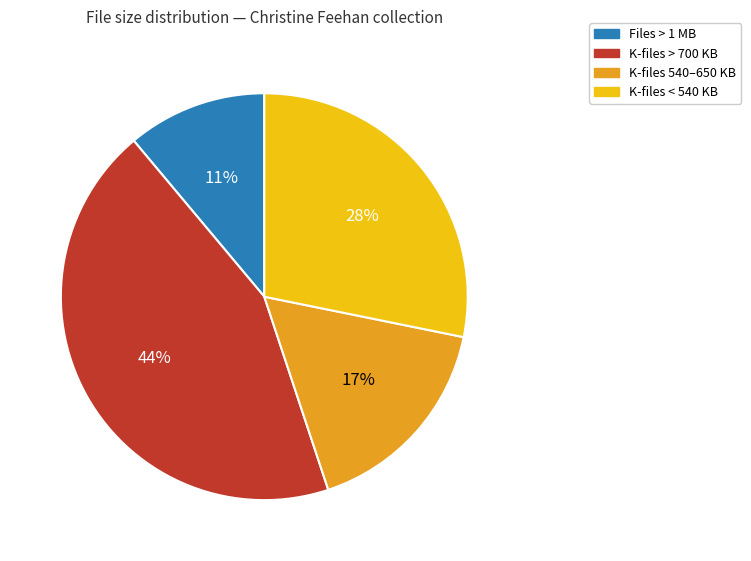

To the nearest percent, what is the average slice percentage?

25%